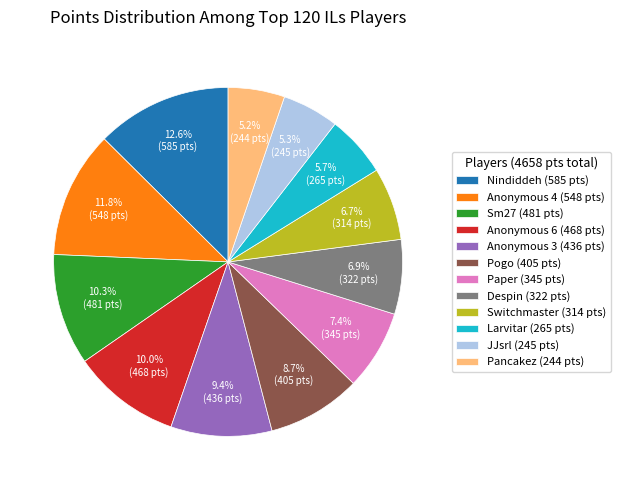

How many segments does this pie chart have?

12